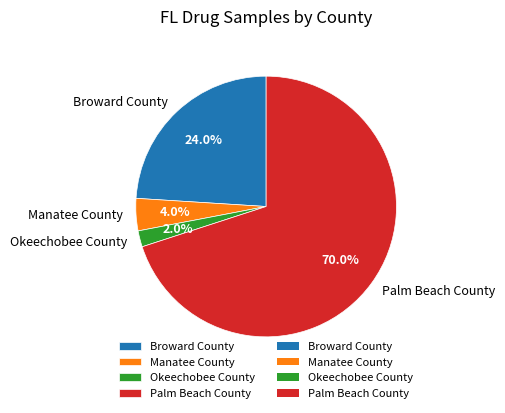

To the nearest percent, what is the difference between the Broward County and Okeechobee County slice percentages?

22%